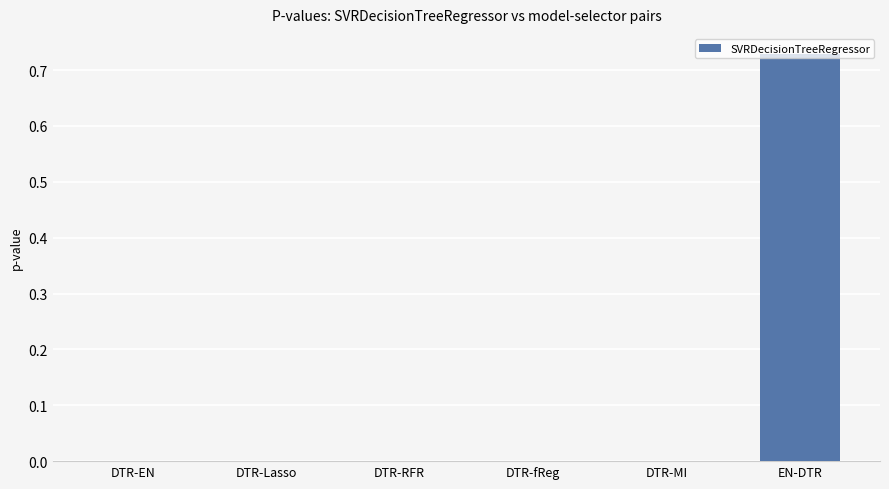

True or false: the data shows 0.0 at DTR-RFR.

True